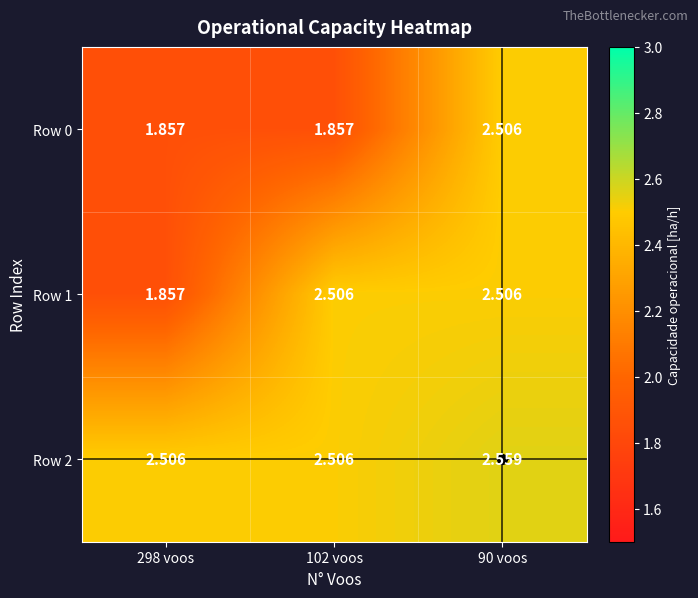

Which series changed the most between 102 voos and 90 voos?

Row 0